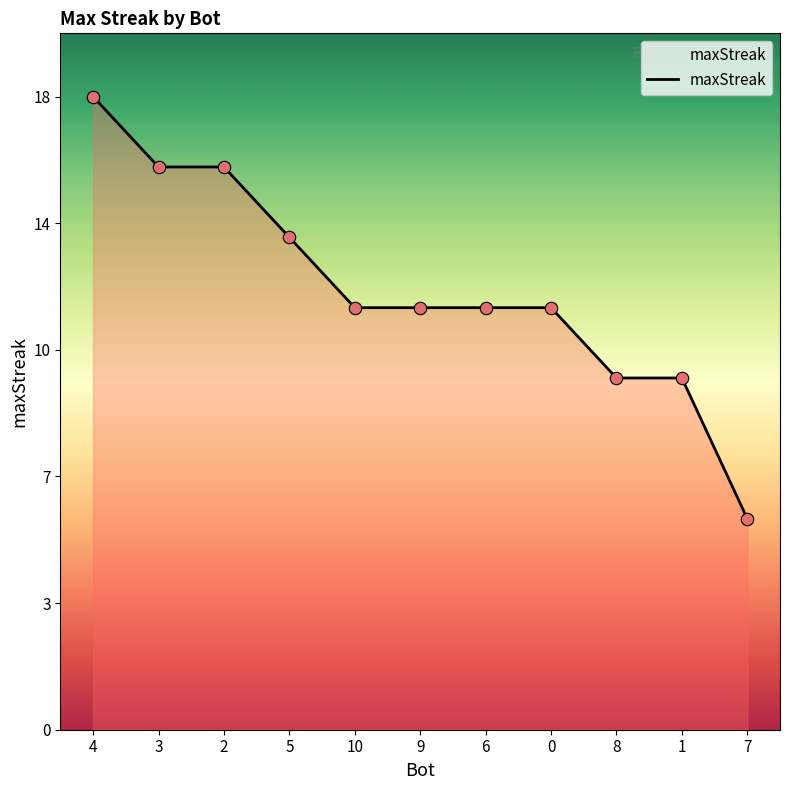

What is the ratio of the value at 5 to the value at 7?

2.3